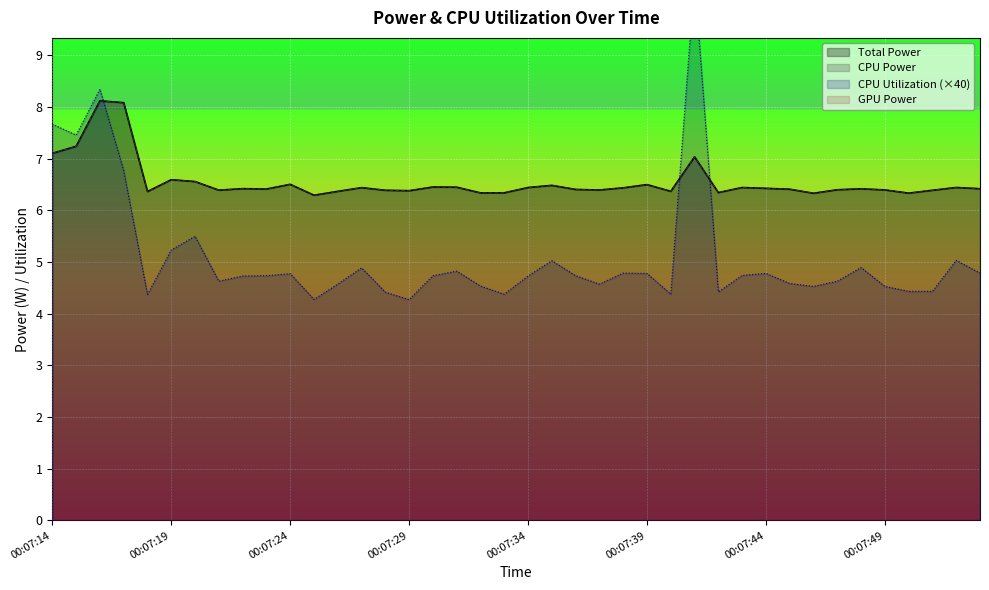

At which category does the chart reach its minimum across all series?

00:07:29